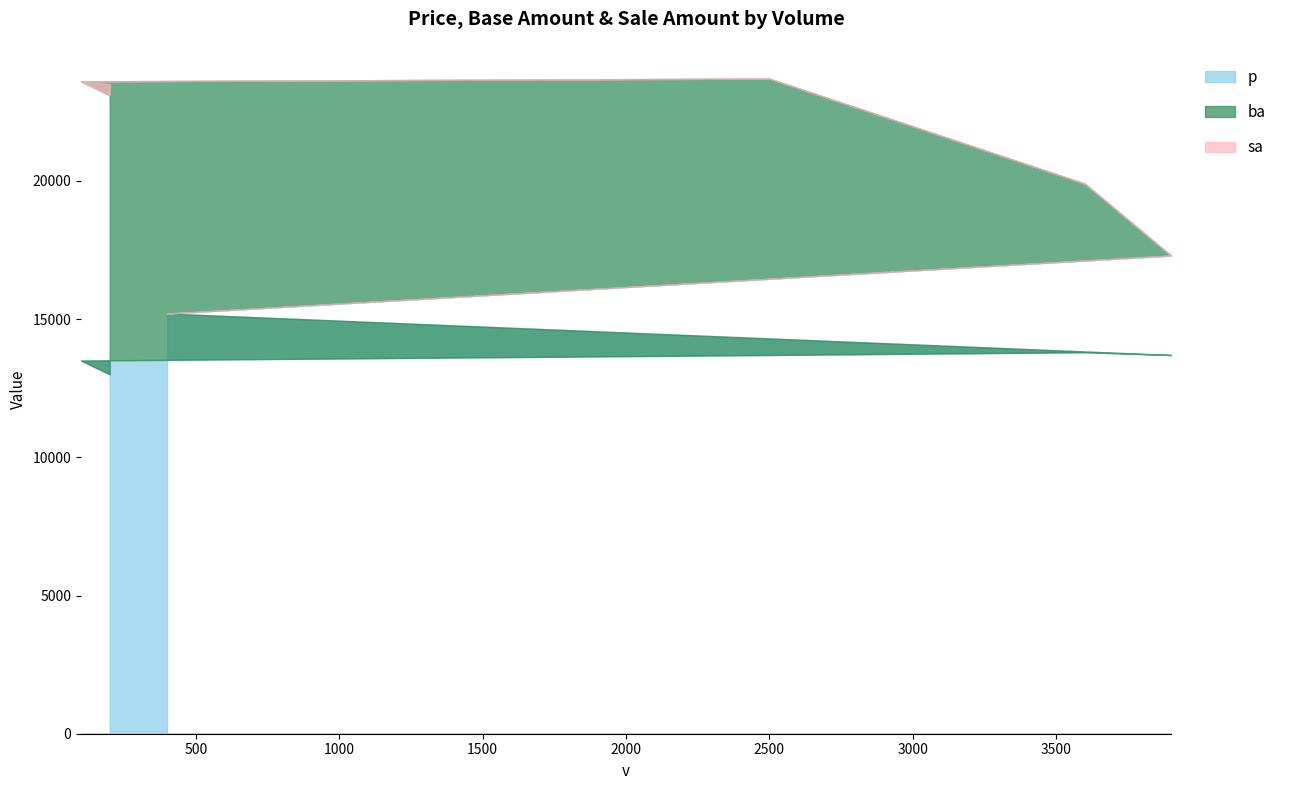

What is the difference between the p values at 3900 and 3600?

100